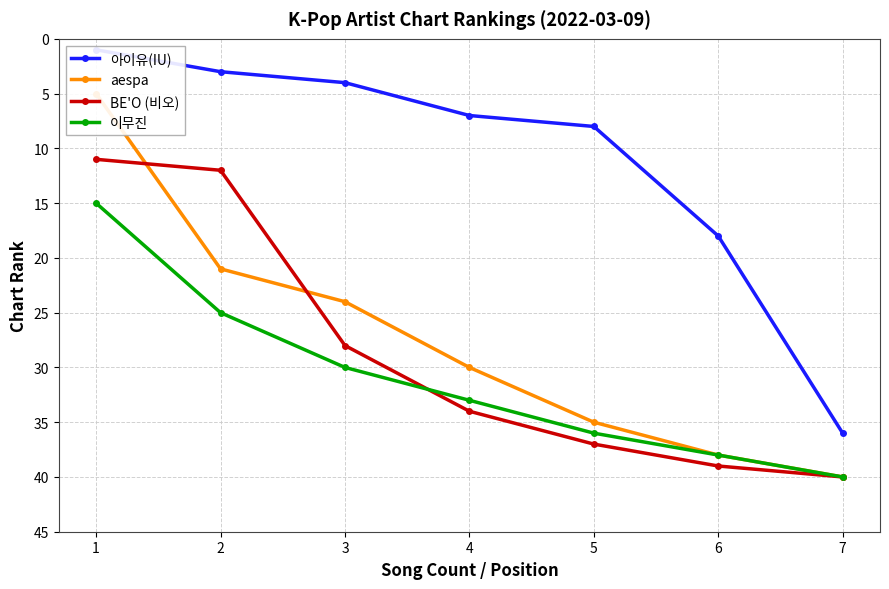

The aespa series shows 66 at 7. True or false?

False